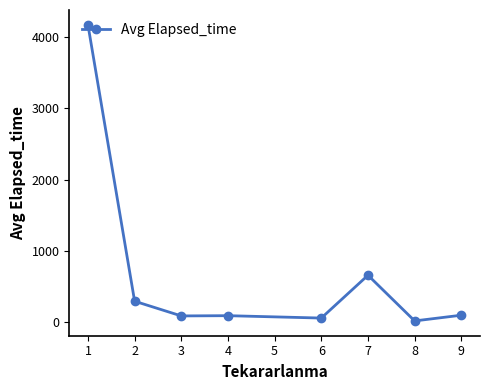

The value at 1 is 2360.1. True or false?

False